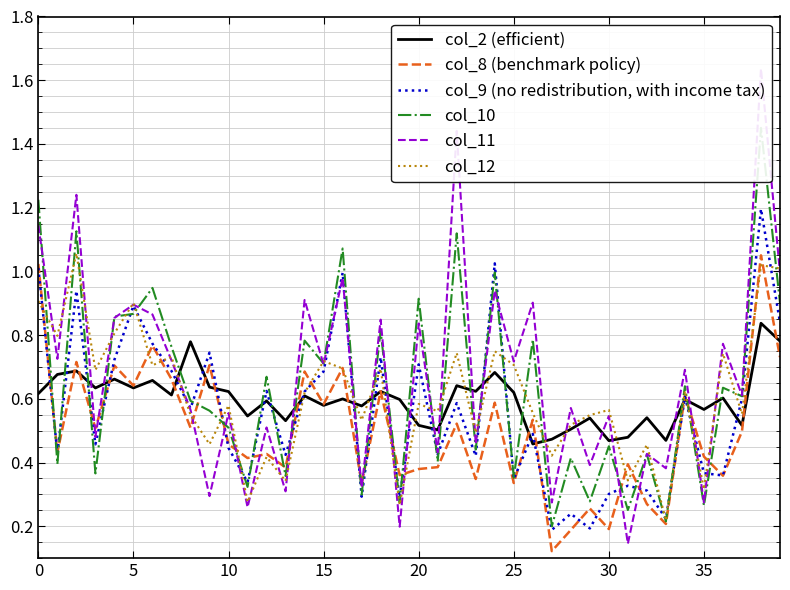

List the series in order of their peak value, highest first.

col_11, col_10, col_9 (no redistribution, with income tax), col_12, col_8 (benchmark policy), col_2 (efficient)